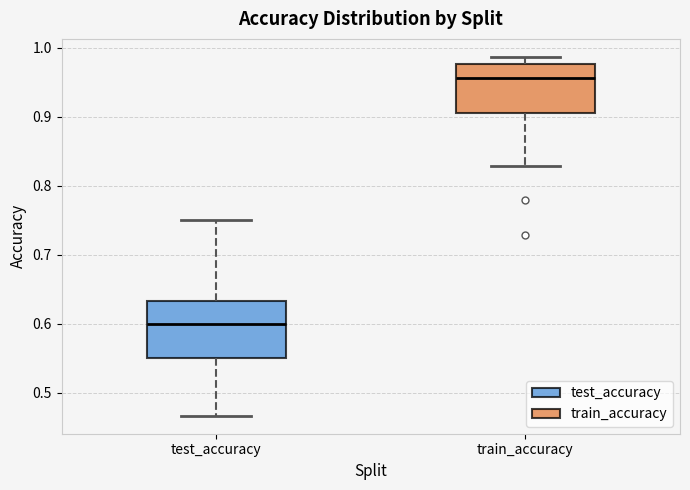

Where is the lower edge of the box for train_accuracy on the y-axis? The values are not printed on the chart, so give them approximately, as read against the axis.

0.91